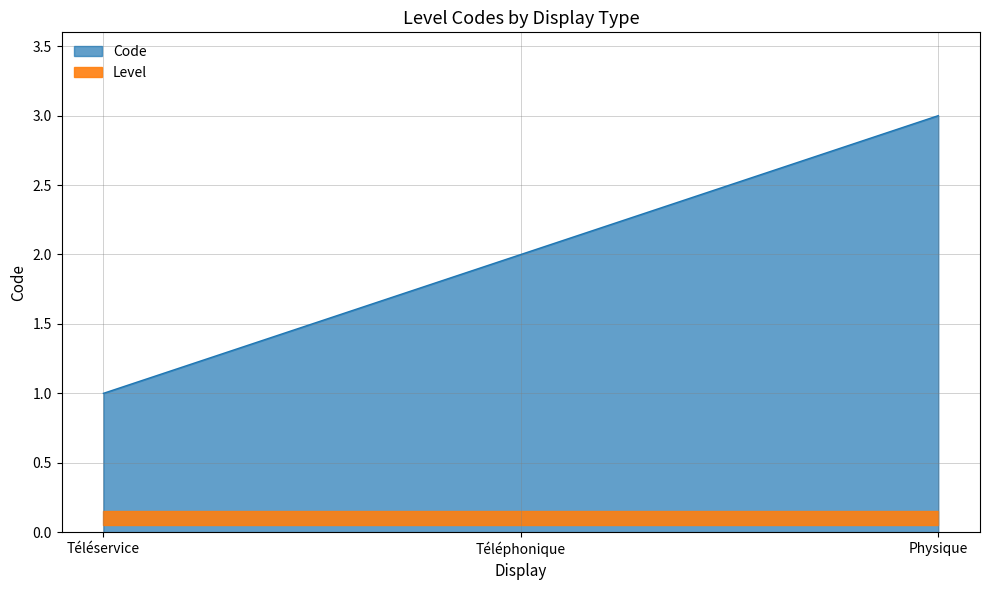

Between Physique and Téléphonique, which is larger?

Physique